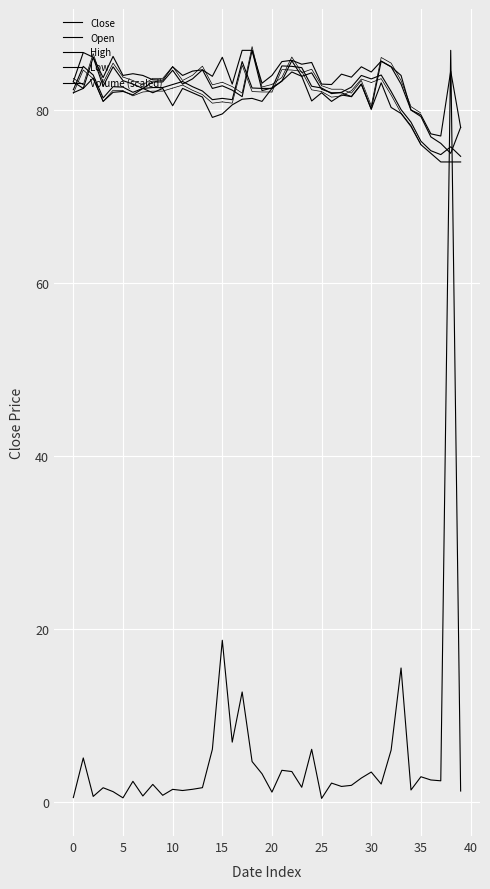

True or false: Open and High cross at least once.

False